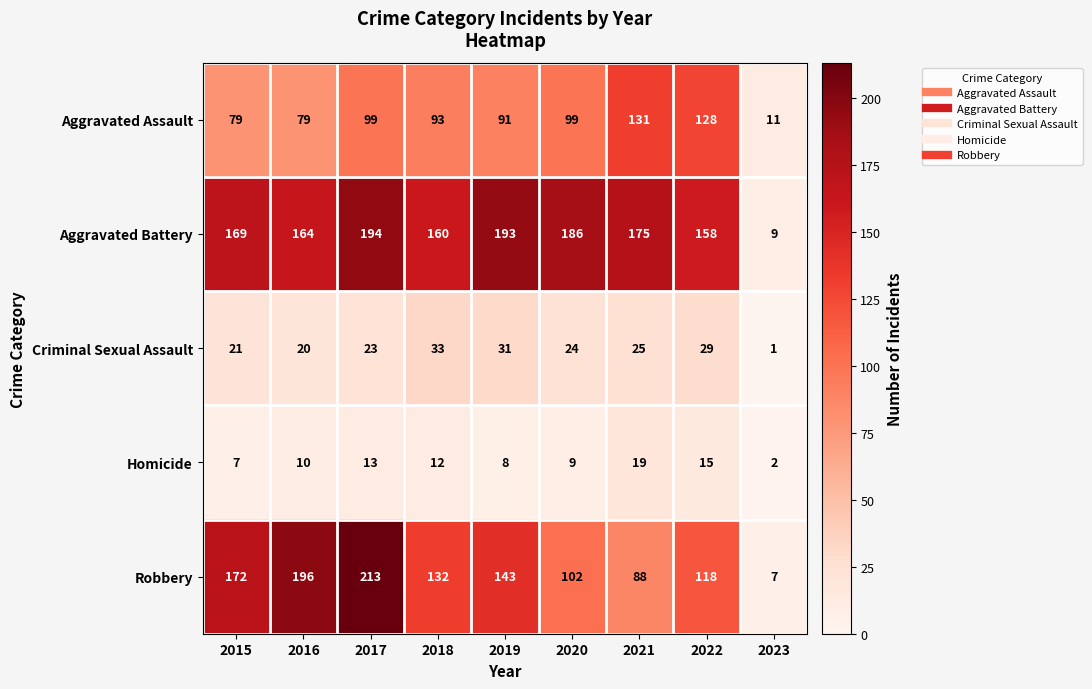

The value of Aggravated Battery at 2022 is 217. True or false?

False